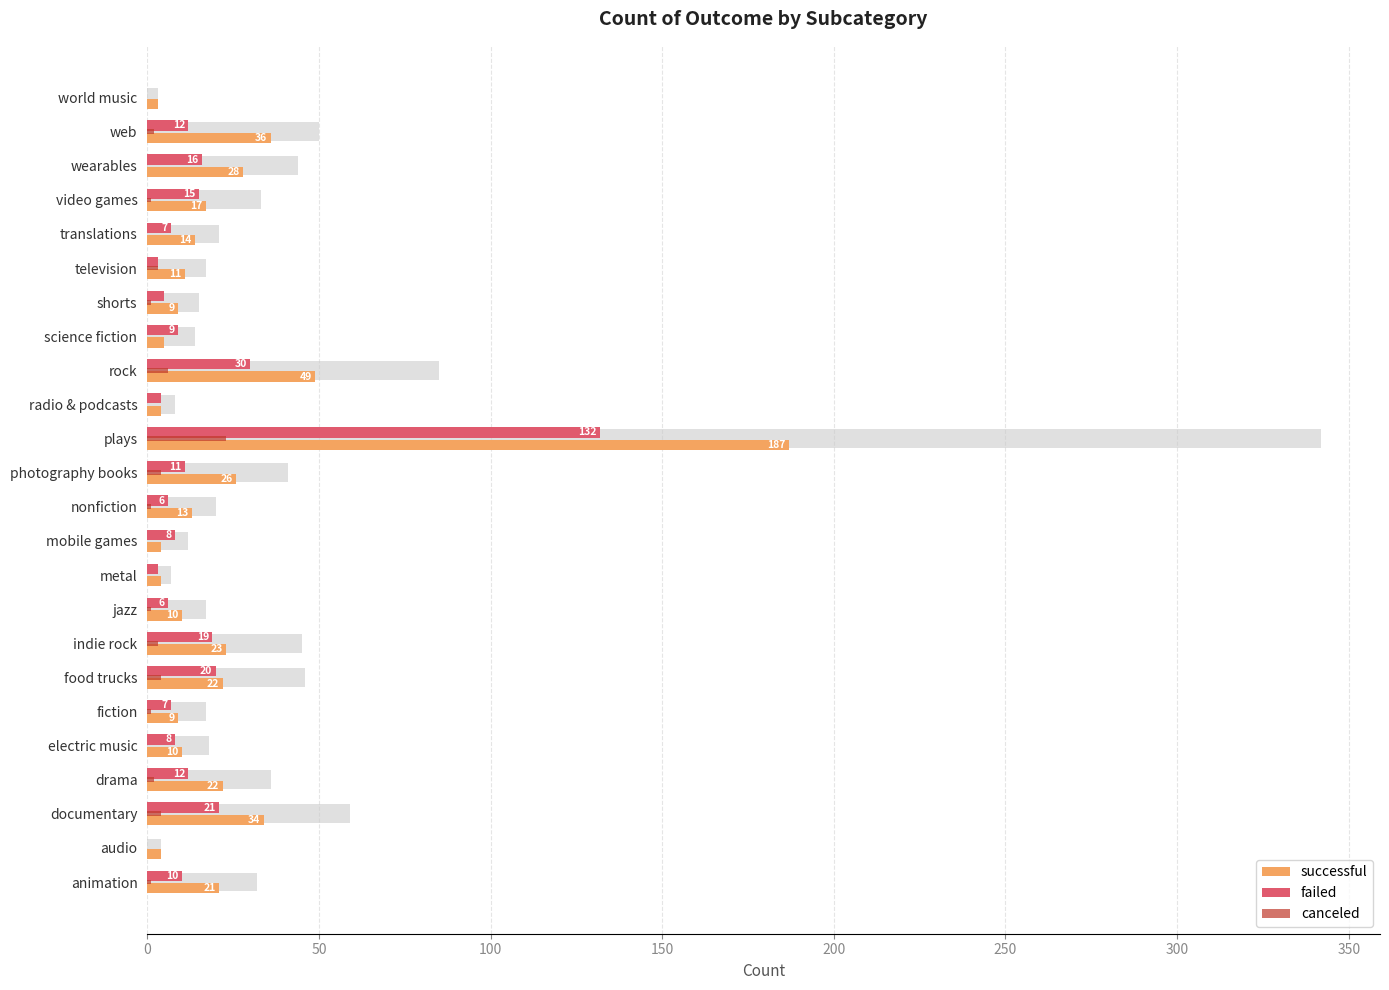

What value does the canceled series have at video games?

1